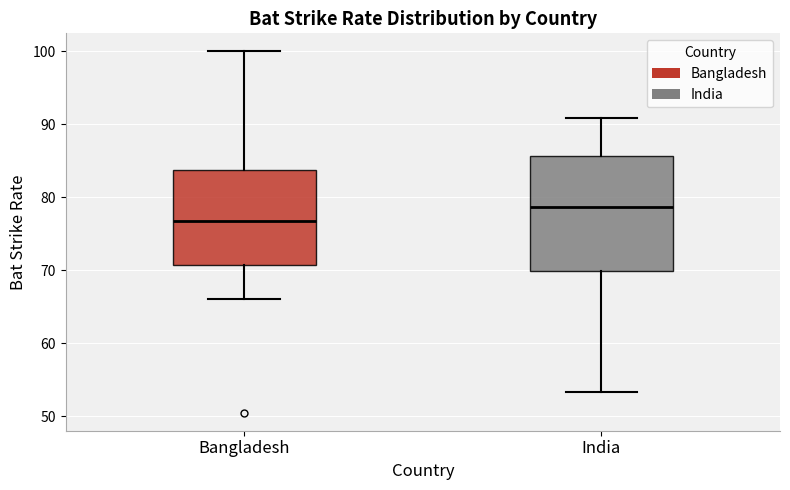

Which box is the tallest, from its lower edge to its upper edge?

India